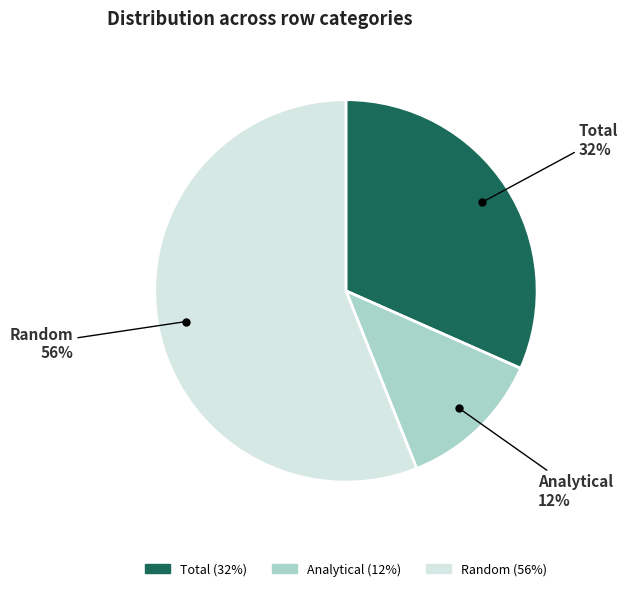

How many segments does this pie chart have?

3